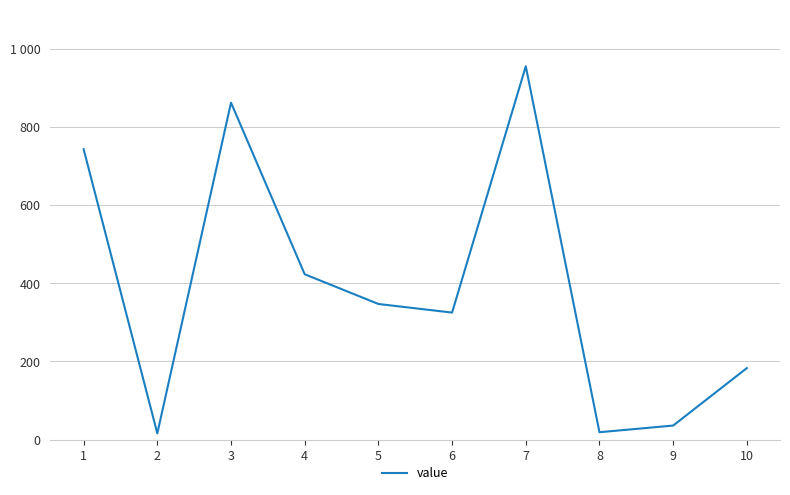

Rank the categories by value from lowest to highest.

2, 8, 9, 10, 6, 5, 4, 1, 3, 7